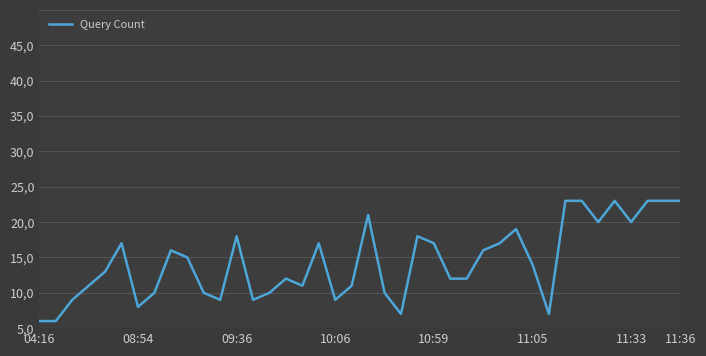

Does the chart display data point markers on the line(s)?

No